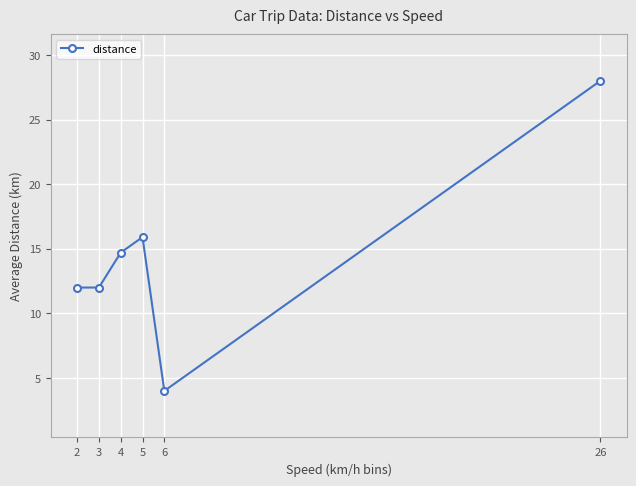

What is the approximate value at 2?

12.0